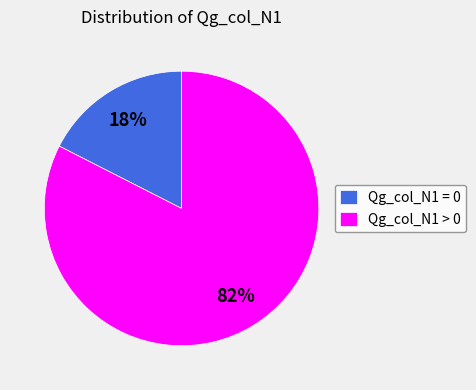

Is it true that Qg_col_N1 = 0 is 9% of the pie?

False